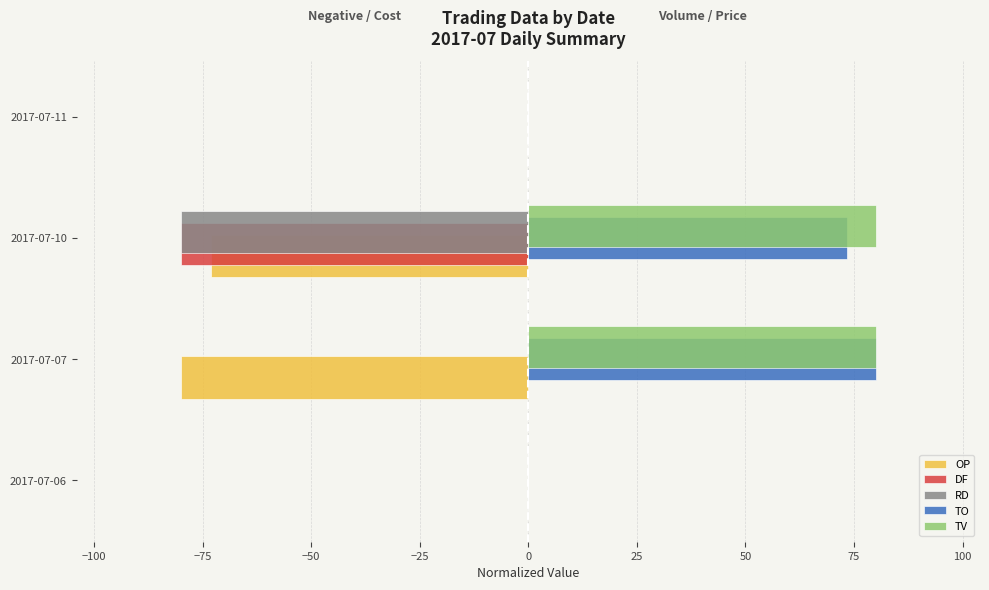

At which category is the sum across all series the highest?

2017-07-07